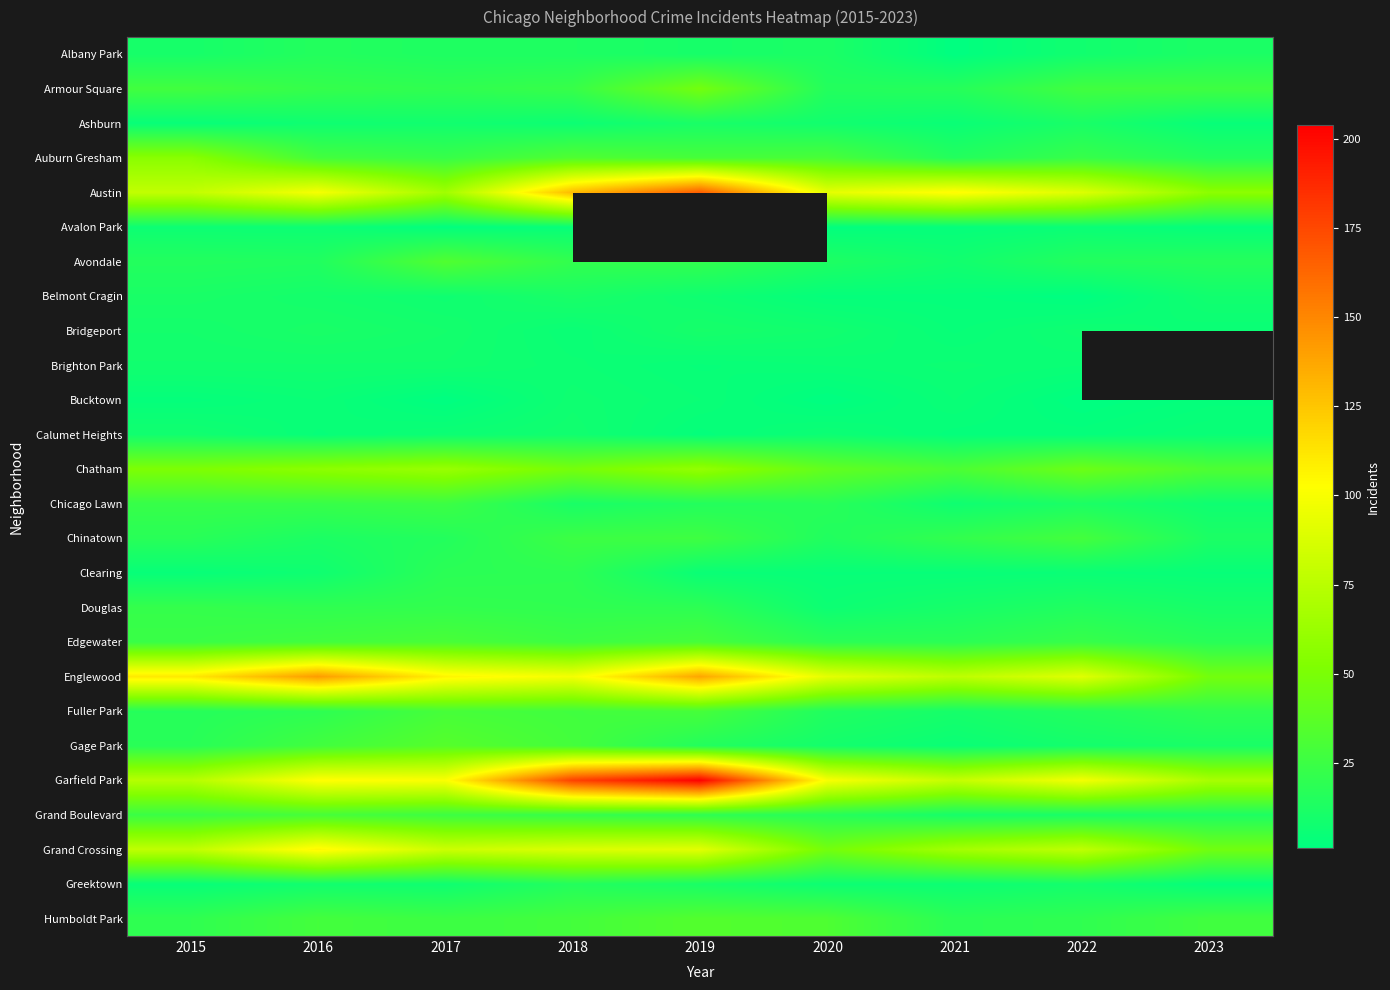

What is the lowest value of the Calumet Heights series?

3.0